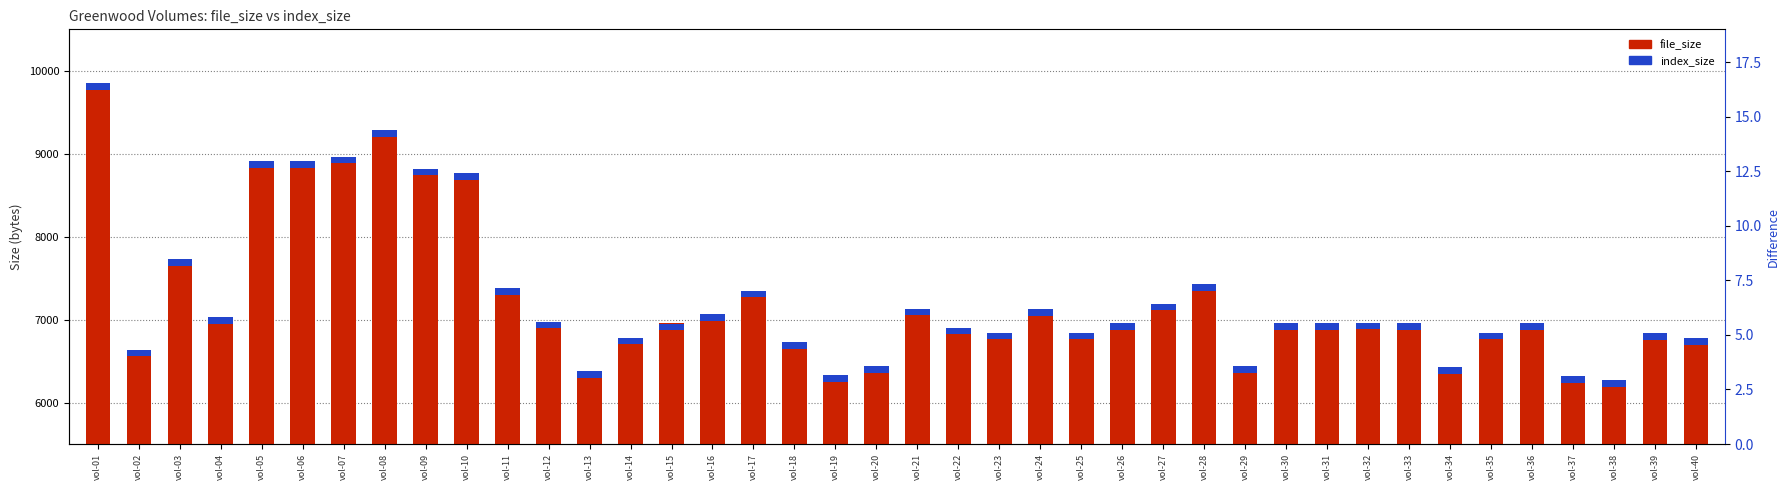

Between vol-32 and vol-39, which series saw the biggest shift?

file_size